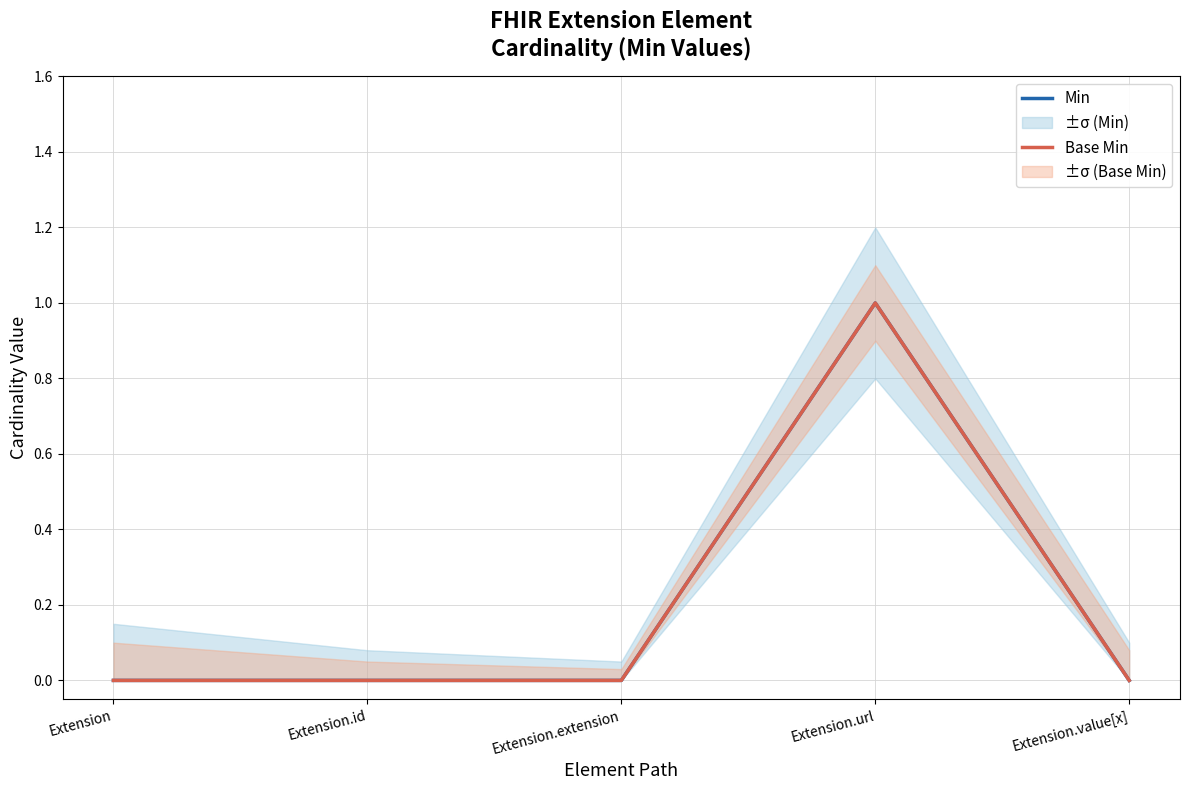

At Extension, list the series in order from largest to smallest.

Min, Base Min